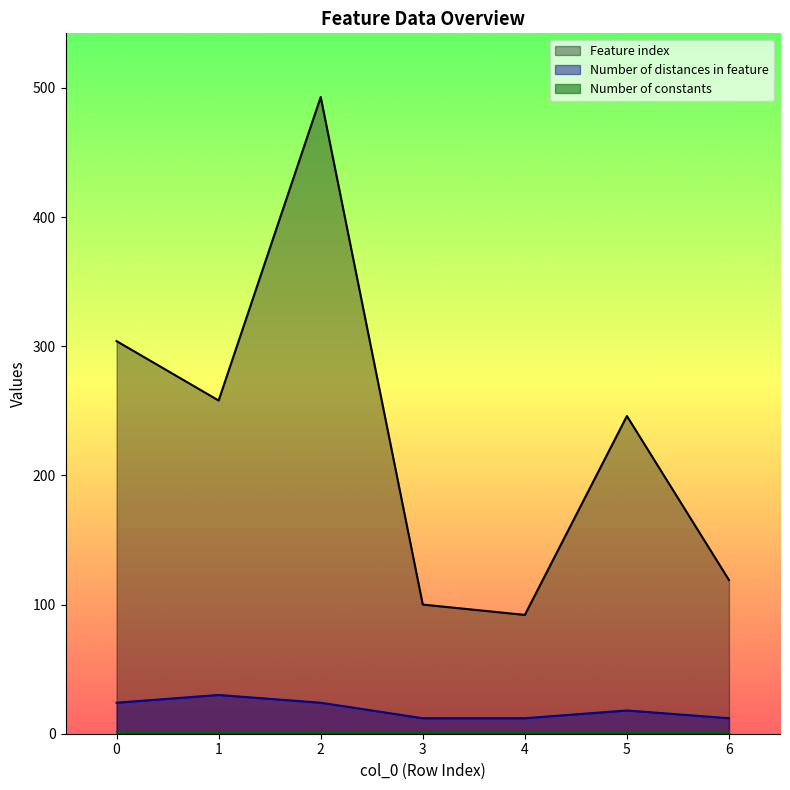

True or false: Number of distances in feature has a value of 24 at 0.

True